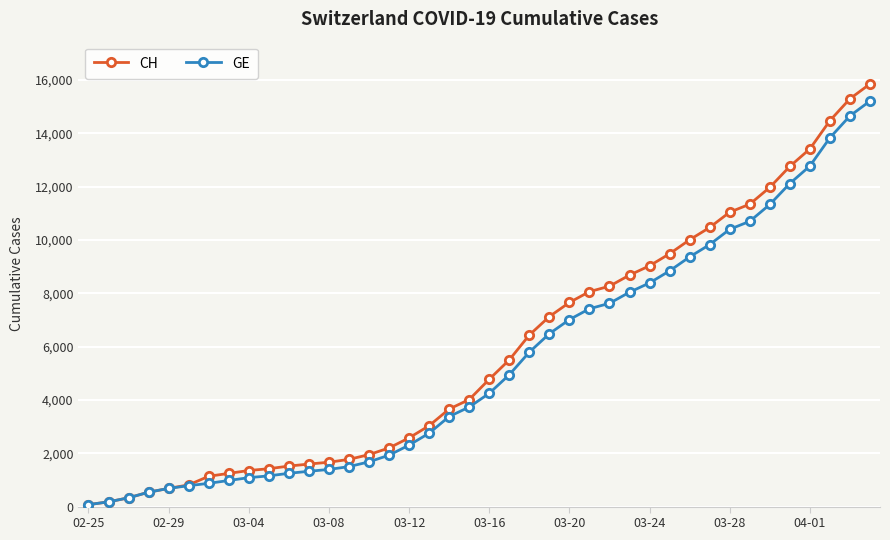

What is the highest value of the GE series?

15208